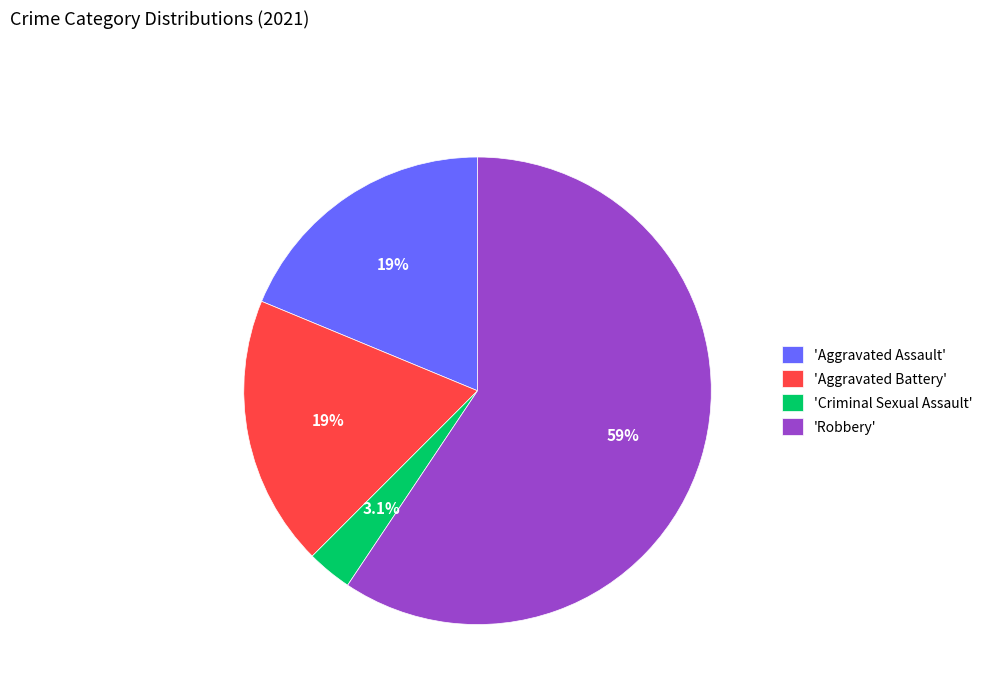

Between 'Aggravated Assault' and 'Robbery', which is larger?

'Robbery'